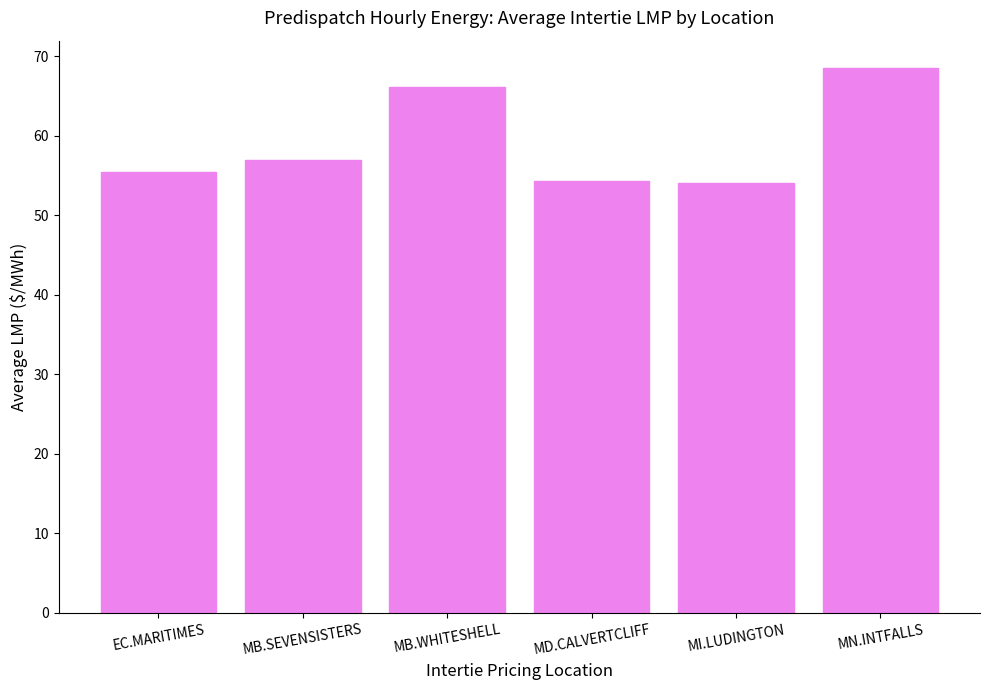

Between MN.INTFALLS and MB.SEVENSISTERS, which is larger?

MN.INTFALLS